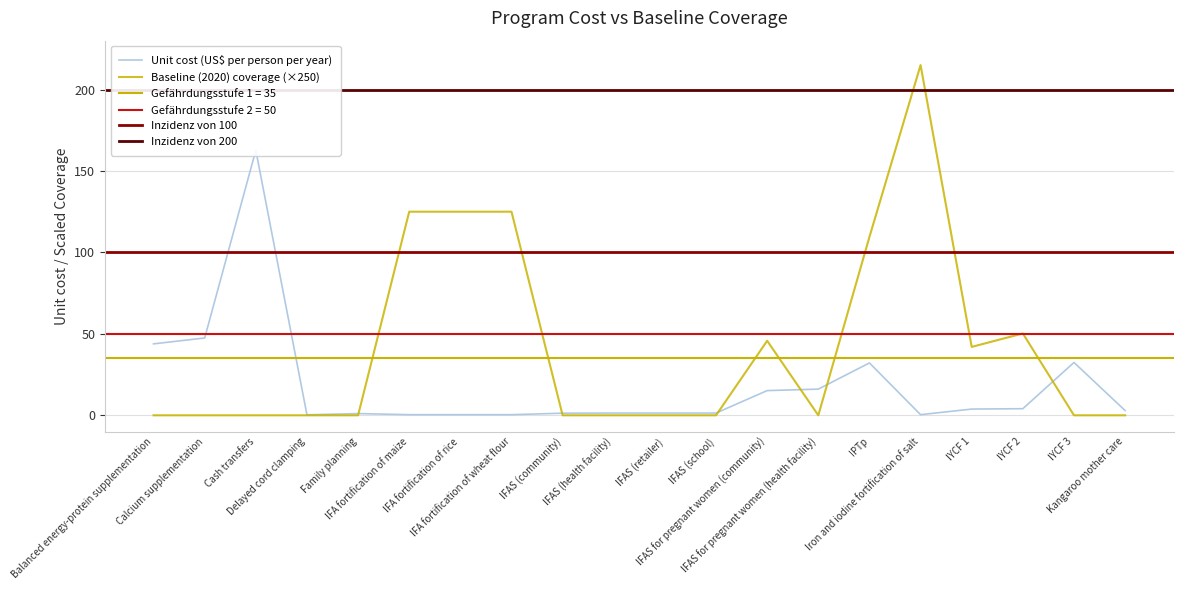

What value does the Unit cost (US$ per person per year) series have at Family planning?

1.1